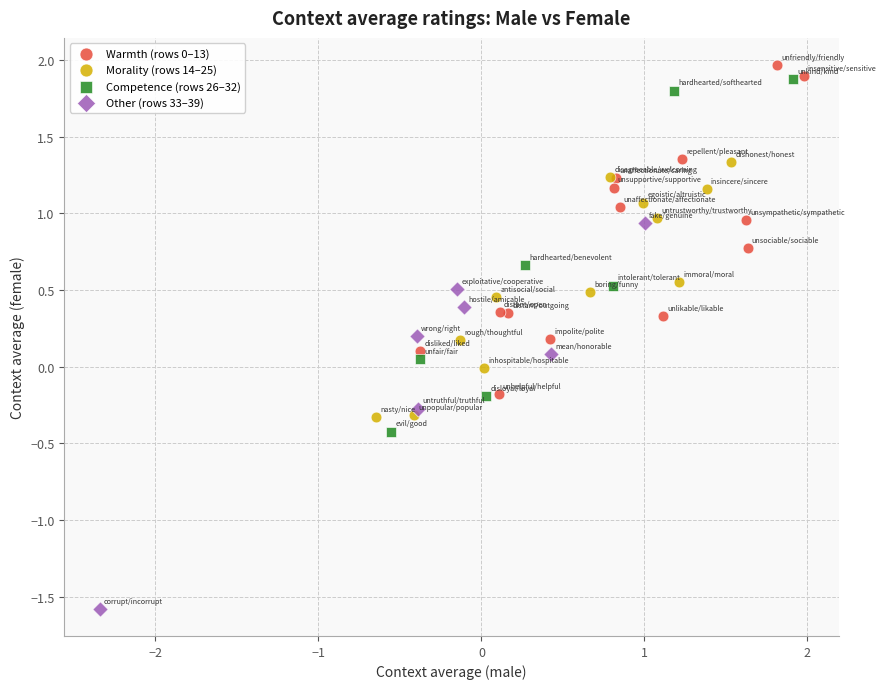

Which series reaches the minimum Y coordinate?

Other (rows 33–39)